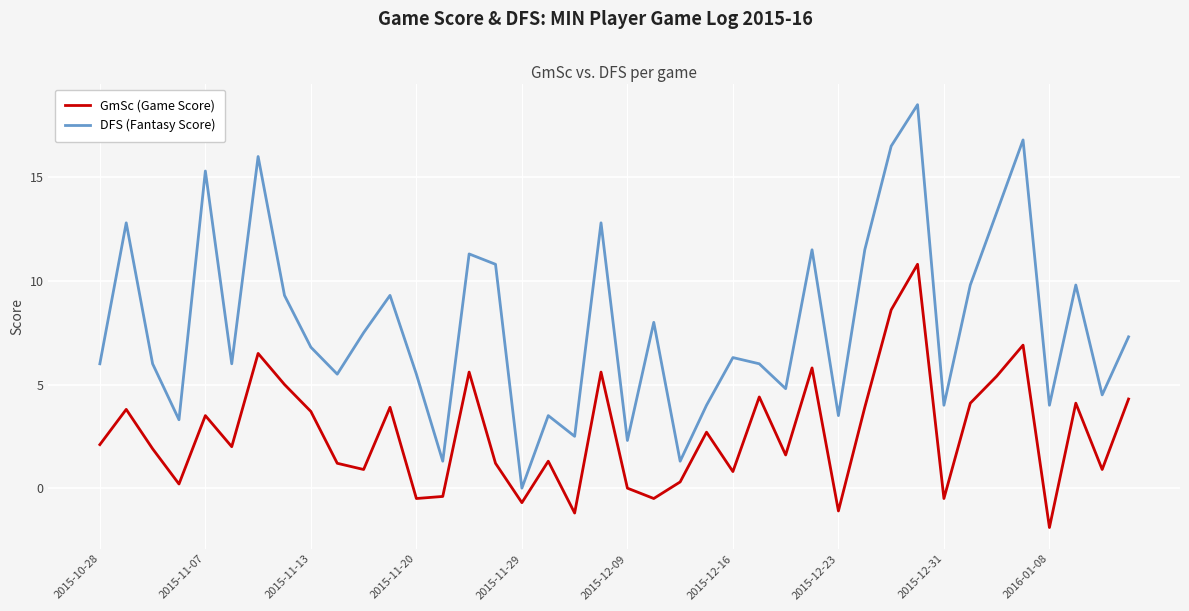

List the series in order of their peak value, lowest first.

GmSc (Game Score), DFS (Fantasy Score)